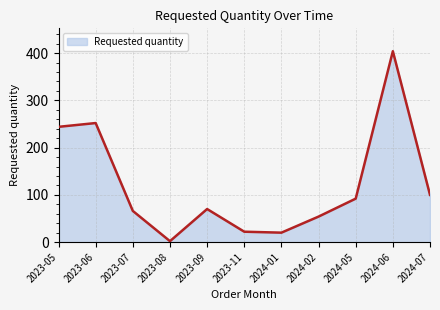

What is the difference between the maximum and minimum values?

402